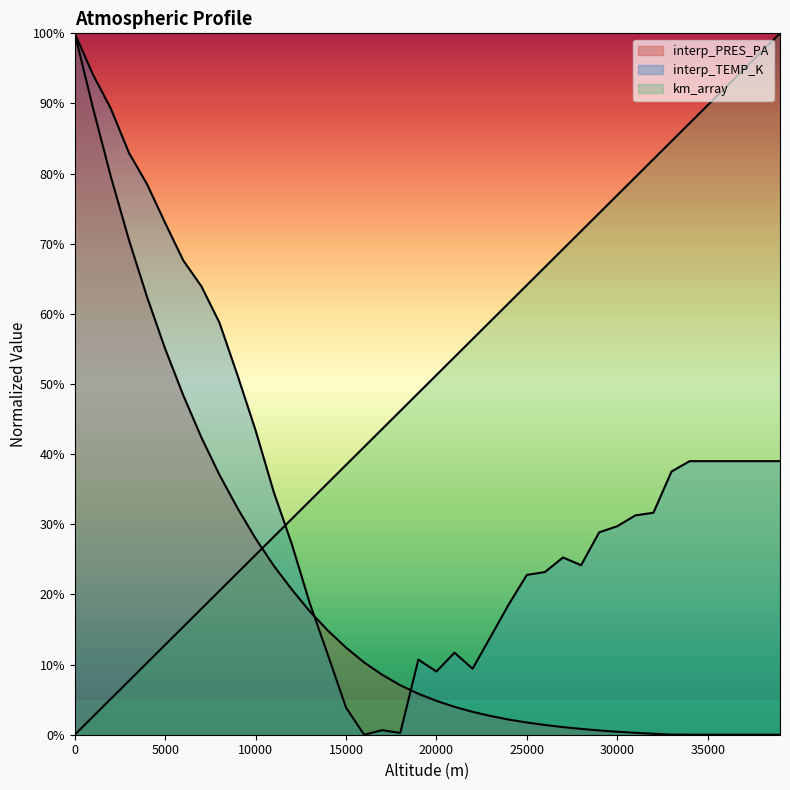

Which series has the largest total across all categories?

km_array